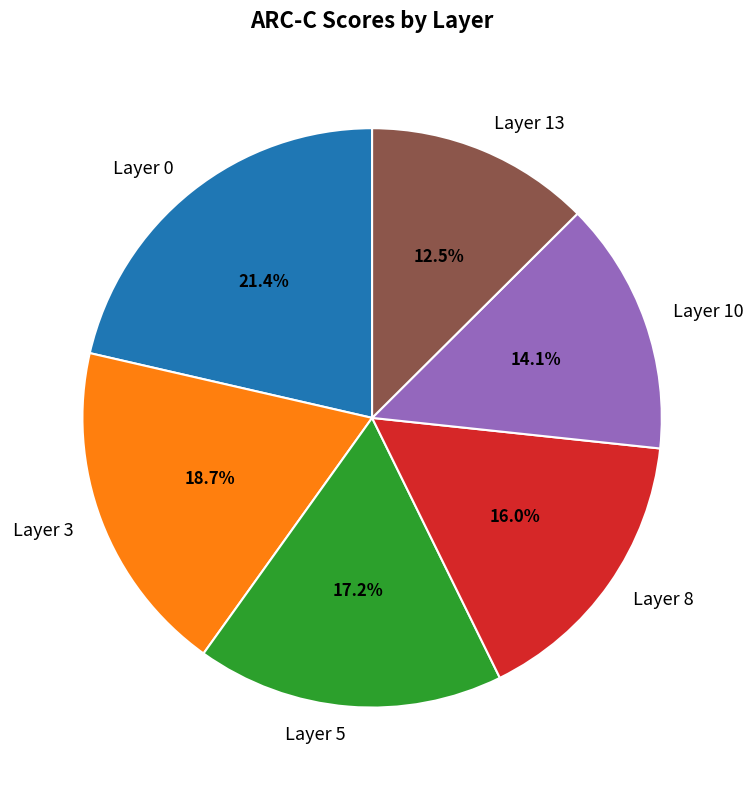

What portion of the pie excludes Layer 3?

81.3%